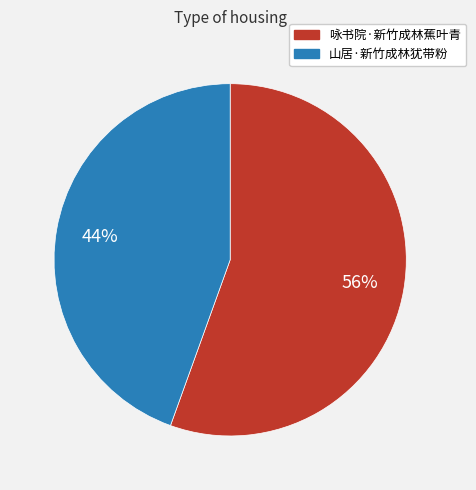

True or false: 山居·新竹成林犹带粉 accounts for 35% of the total.

False